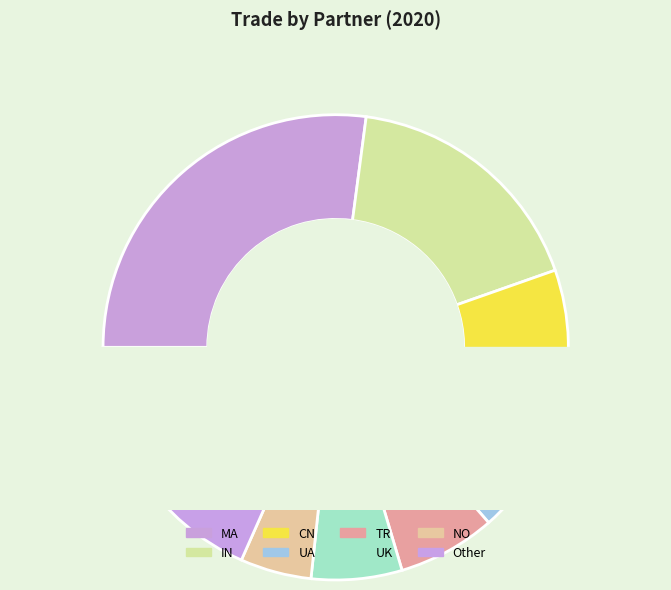

Is CN the majority of the pie?

No